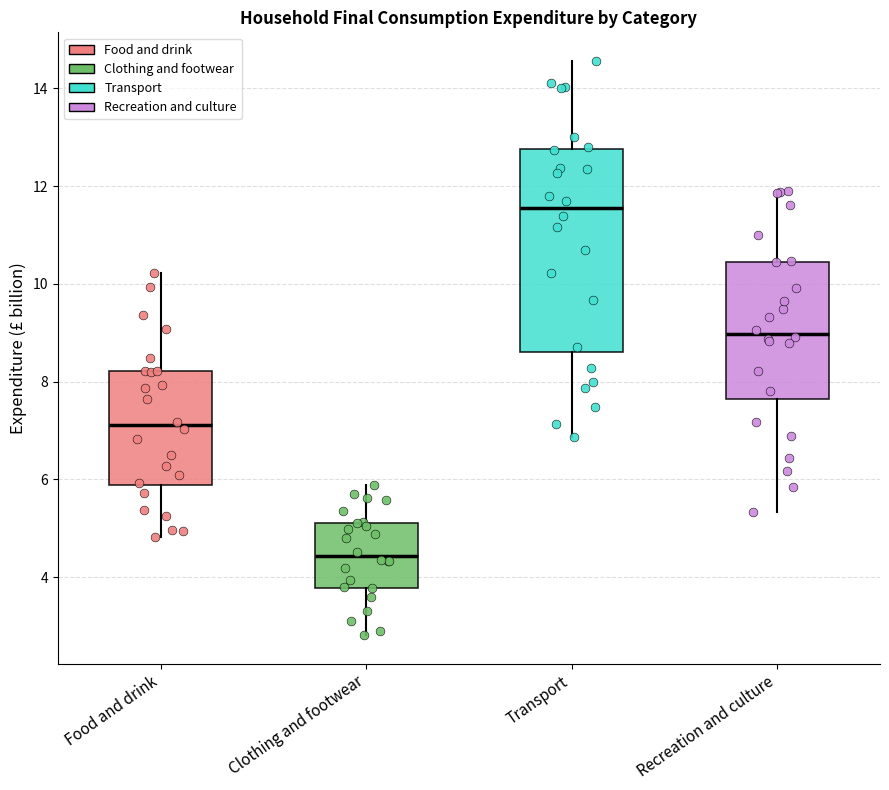

Reading left to right, transcribe this box plot: for each box, give where its median line is, the range the box spans, and where its two whiskers end, as read against the y-axis. The values are not printed on the chart, so give them approximately, as read against the axis.

Food and drink: median 7.2, box 5.8 to 8.2, whiskers 4.8 to 10.2
Clothing and footwear: median 4.4, box 3.8 to 5.2, whiskers 2.8 to 5.8
Transport: median 11.6, box 8.6 to 12.8, whiskers 6.8 to 14.6
Recreation and culture: median 9.0, box 7.6 to 10.4, whiskers 5.4 to 12.0